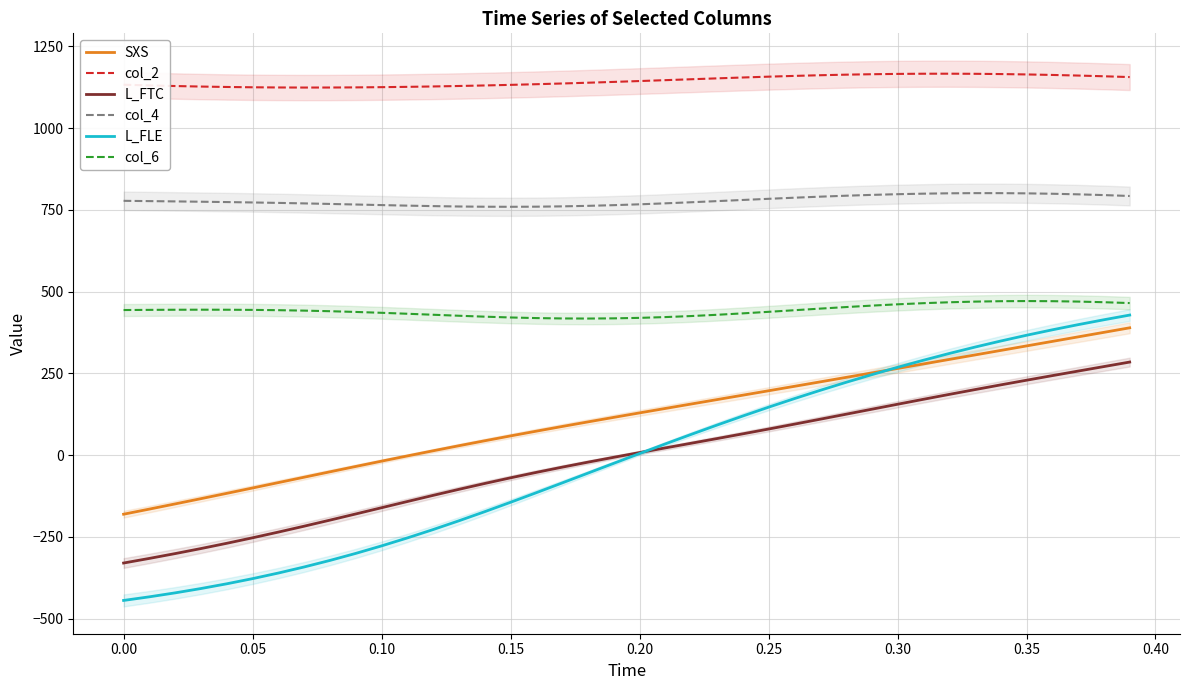

True or false: col_6 has more than 2 points higher than both neighbors.

False